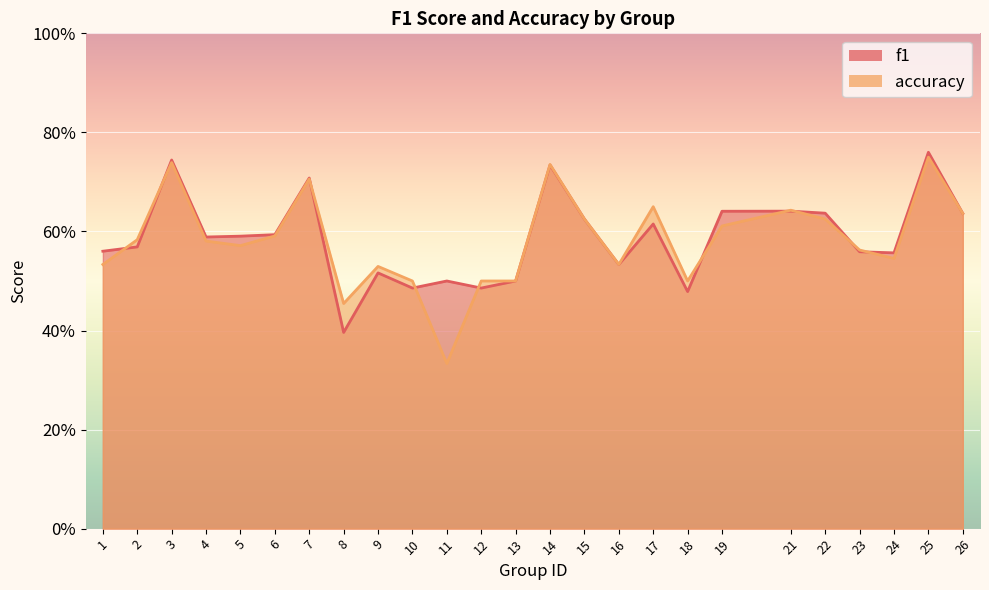

Does the chart display data point markers on the line(s)?

No